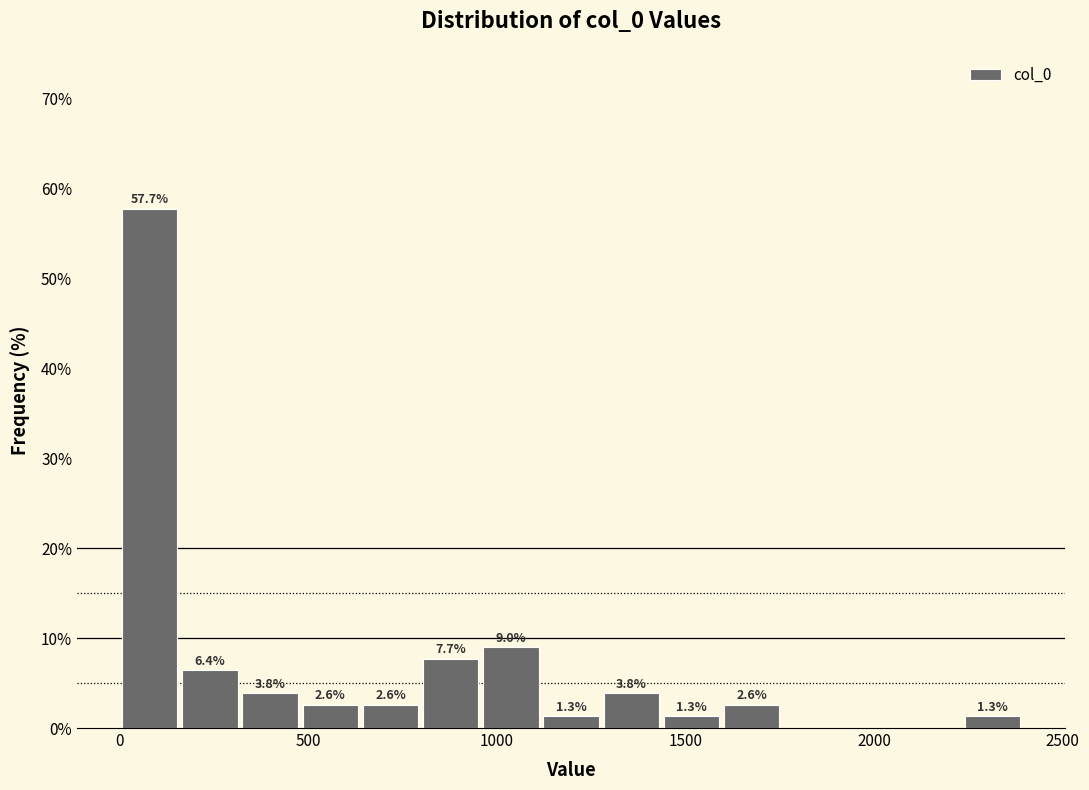

Around what value on the x-axis is the tallest bar? Give the approximate position of its centre, as read against the axis.

100